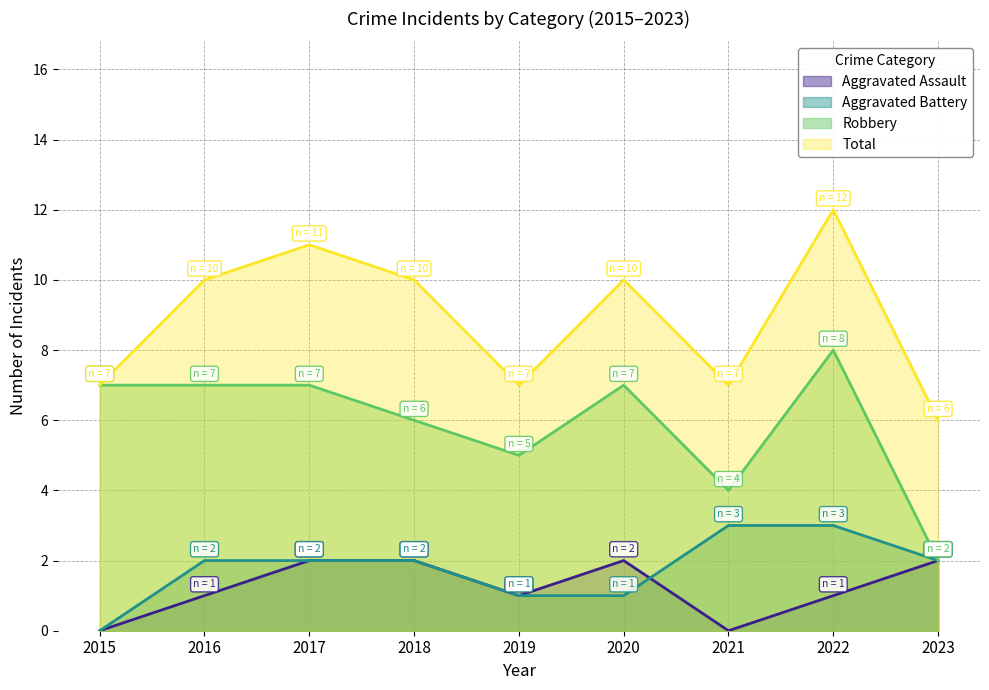

Read the Robbery value at 2022.

8